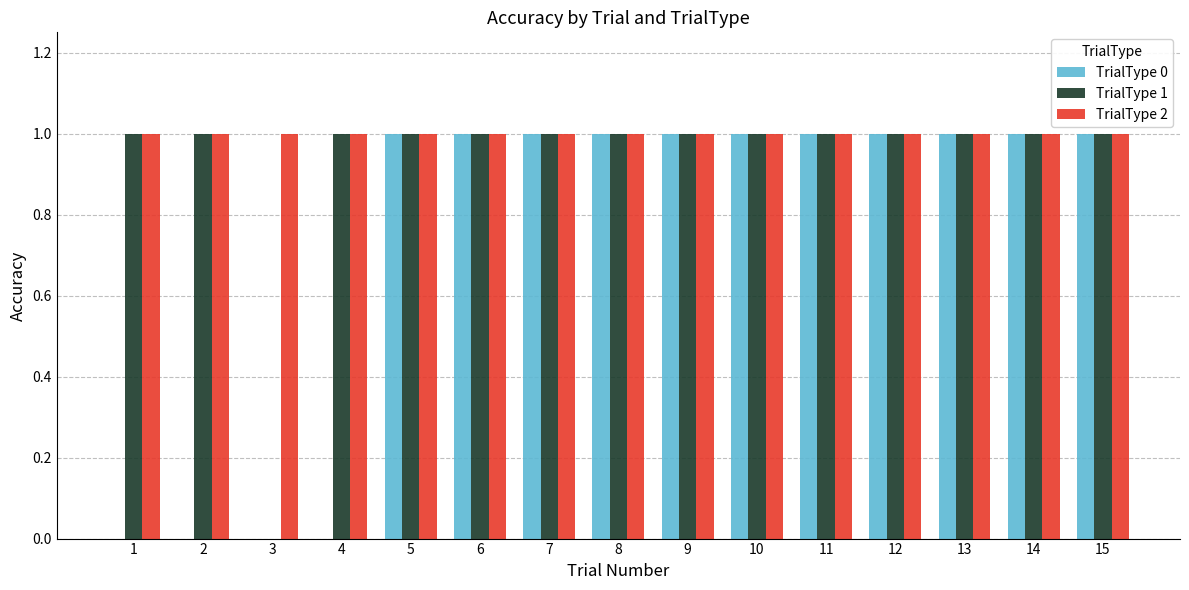

What is the average value of the TrialType 2 series?

1